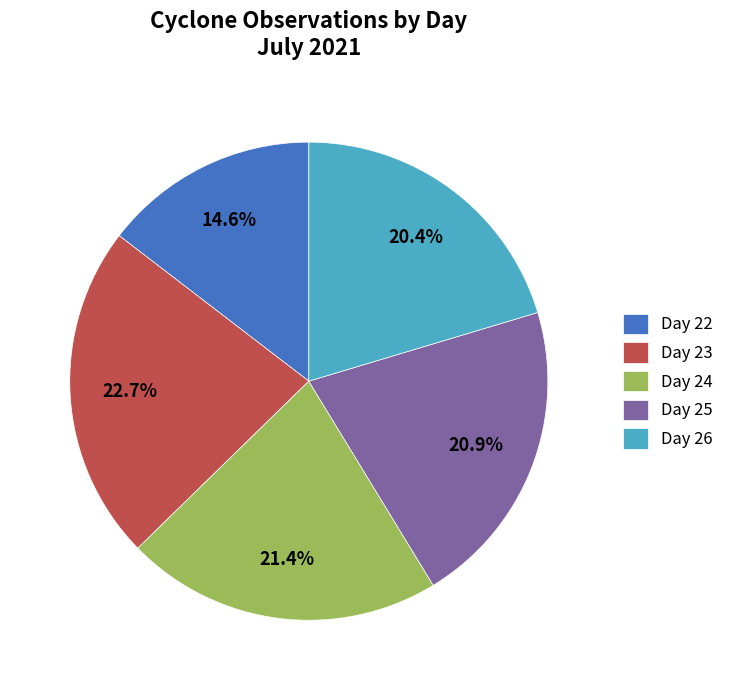

Which slice is the largest?

Day 23